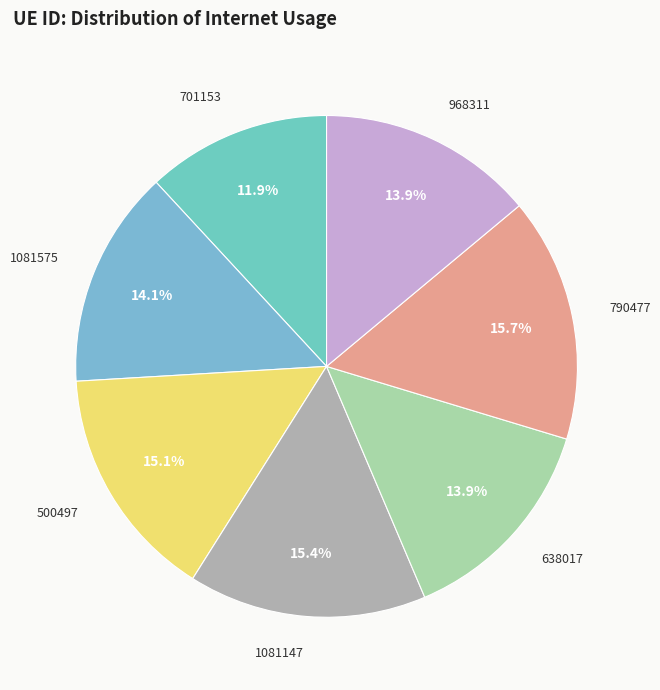

Does 1081147 account for over 50% of the chart?

No